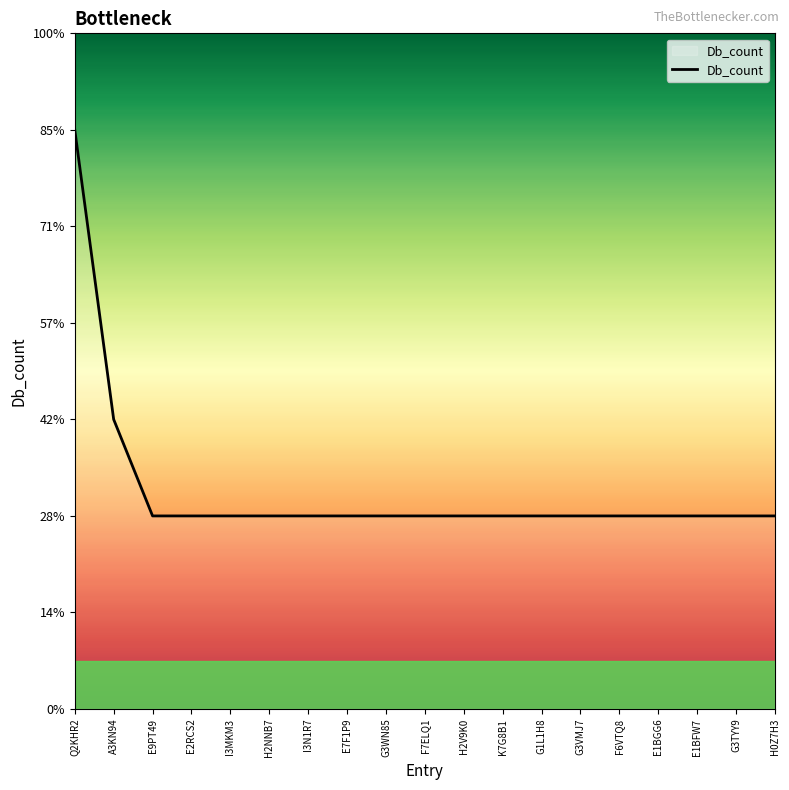

Rank the categories by value from highest to lowest.

Q2KHR2, A3KN94, E9PT49, E2RCS2, I3MKM3, H2NNB7, I3N1R7, E7F1P9, G3WN85, F7ELQ1, H2V9K0, K7G8B1, G1L1H8, G3VMJ7, F6VTQ8, E1BGG6, E1BFW7, G3TYY9, H0Z7H3